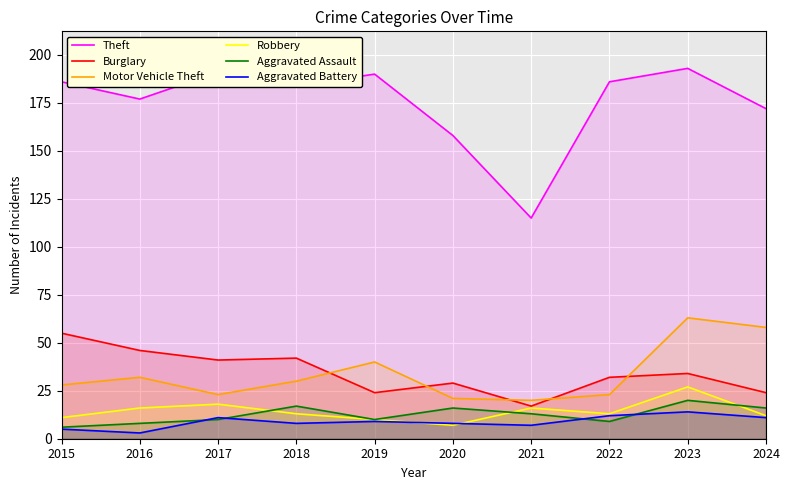

How many data points in Aggravated Battery are above 9?

4